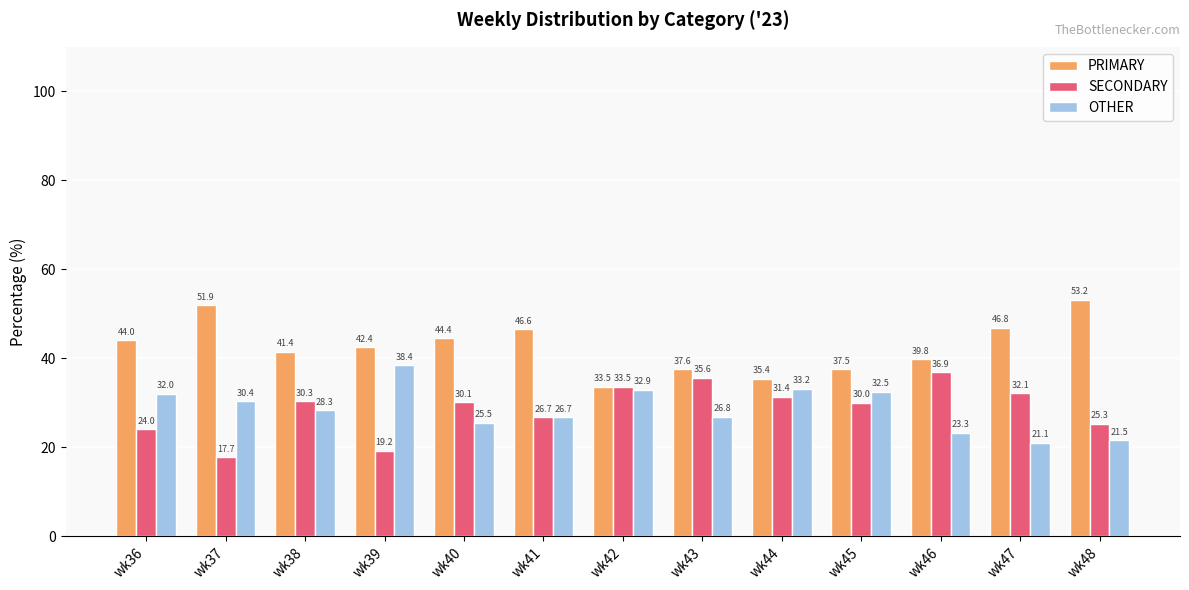

Are the bars grouped side by side (vs. stacked)?

Yes